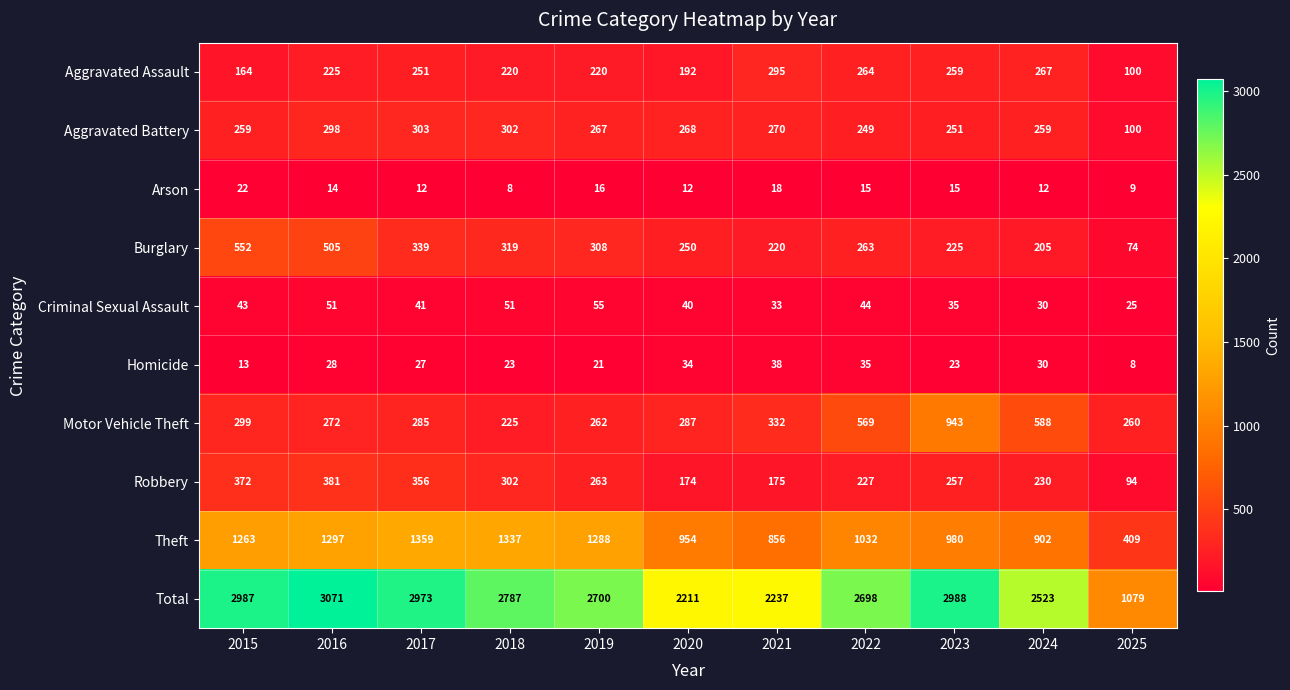

At which category is the sum across all series the highest?

2016